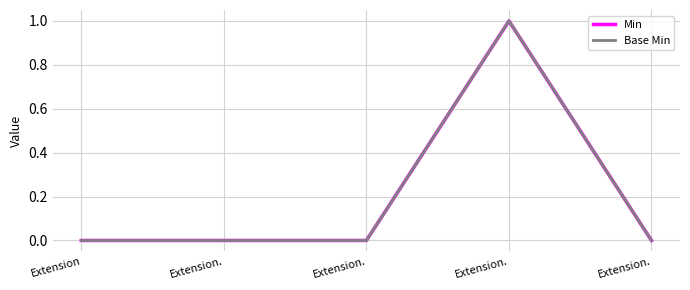

The value of Min at Extension. is 0. True or false?

False